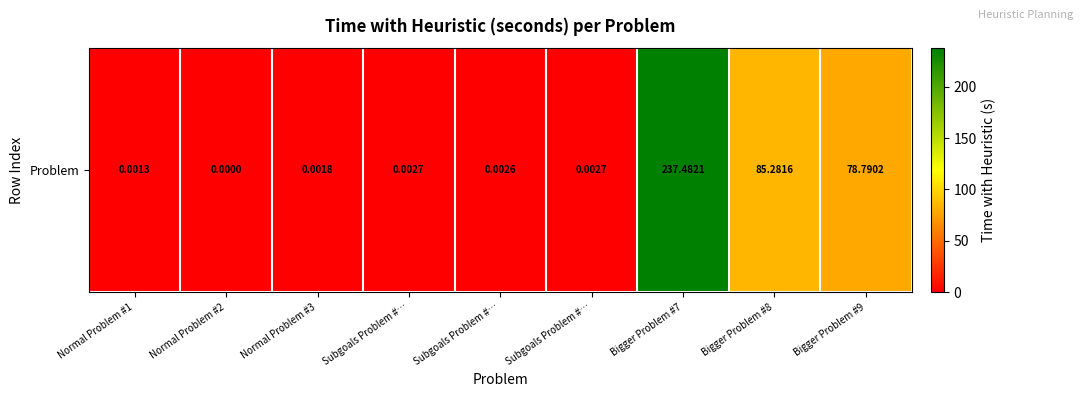

How many series are shown in this chart?

1